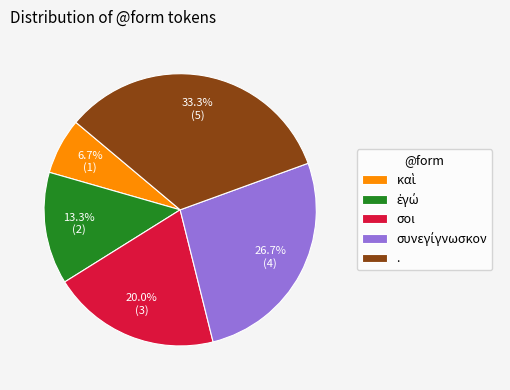

How much of the chart is everything except σοι?

80.0%